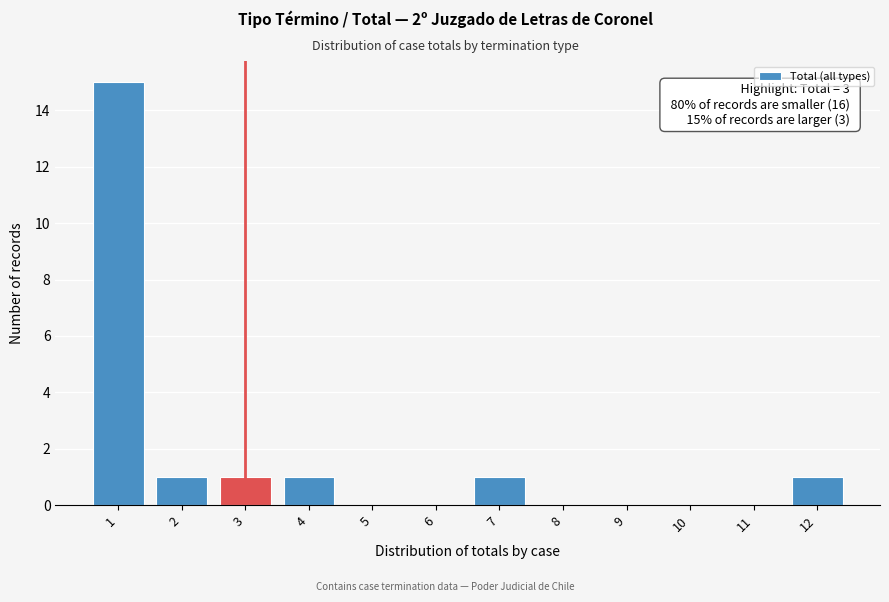

Which range on the x-axis has the tallest bar?

0.5 to 1.5